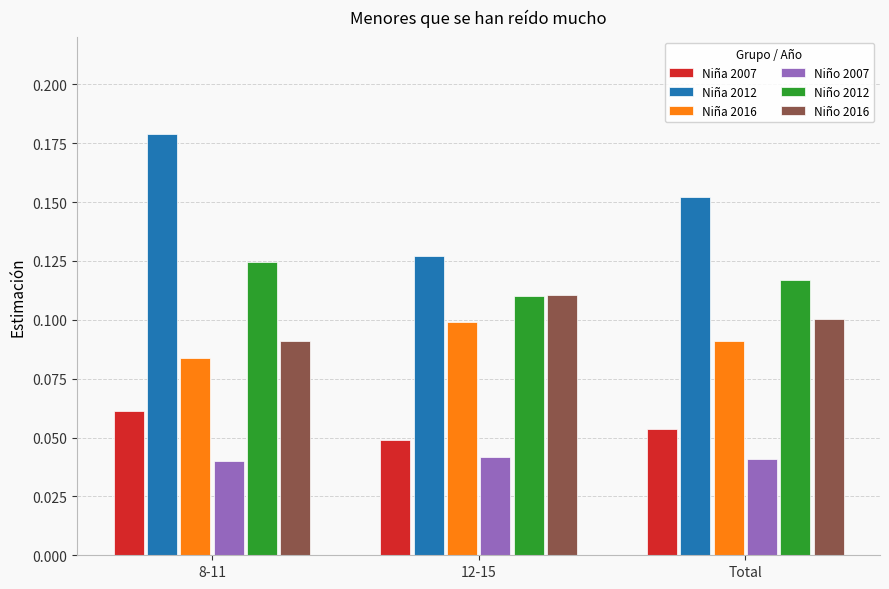

Which category has the lowest value in the Niña 2012 series?

12-15